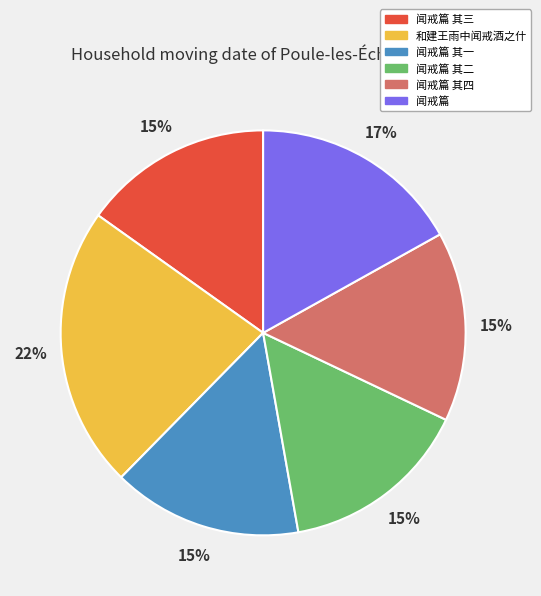

Approximately how many times larger is the value at 闻戒篇 其一 compared to 闻戒篇 其二?

1.0